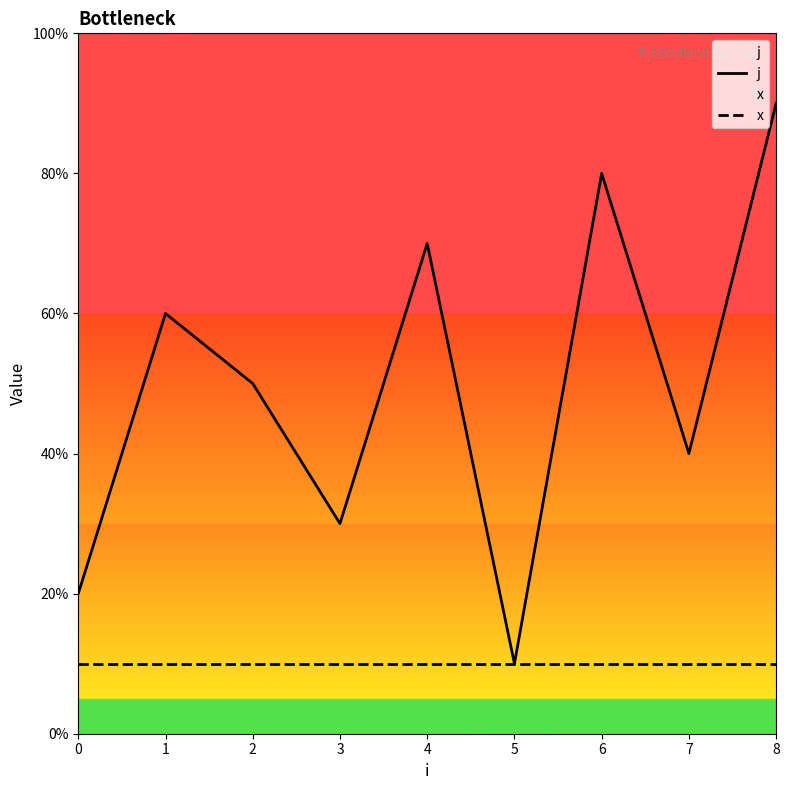

True or false: x has more than 1 points higher than both neighbors.

False